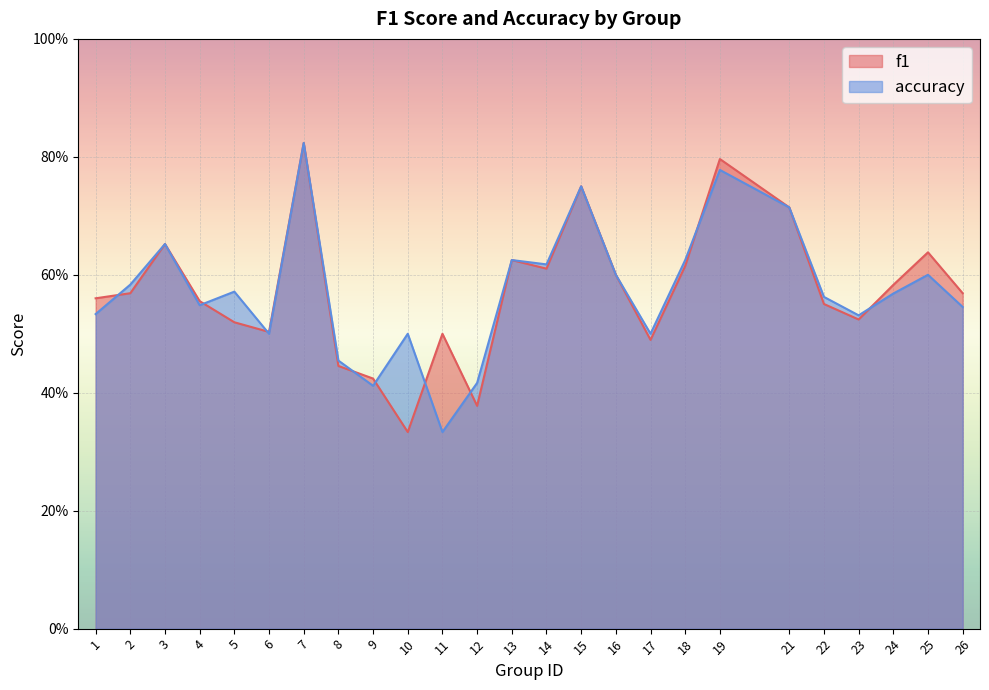

Which series ends up on top after the final intersection of f1 and accuracy?

f1